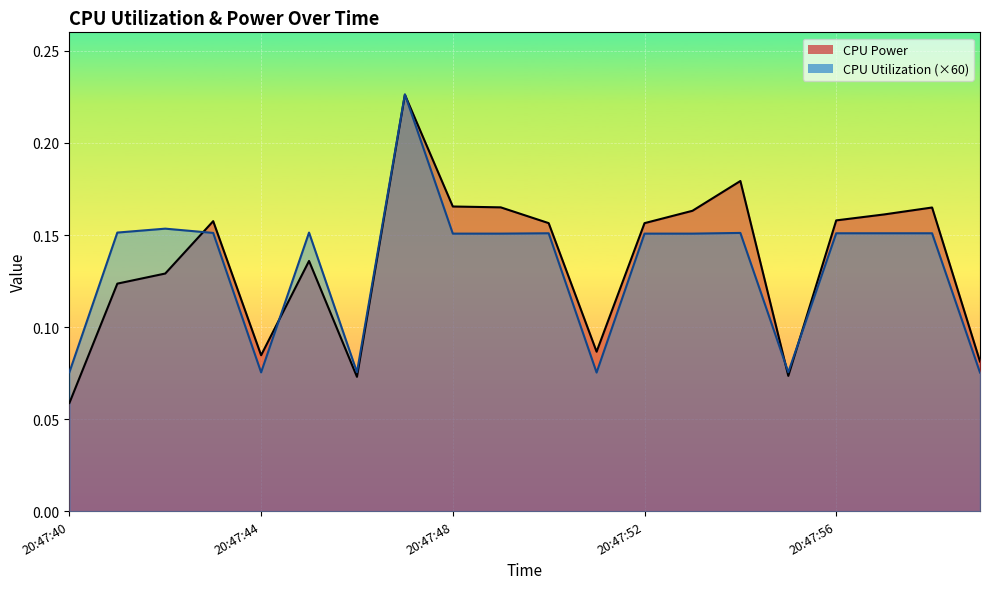

Rank the series by their maximum value, from lowest to highest.

CPU Power (line), CPU Utilization ×60 (line)